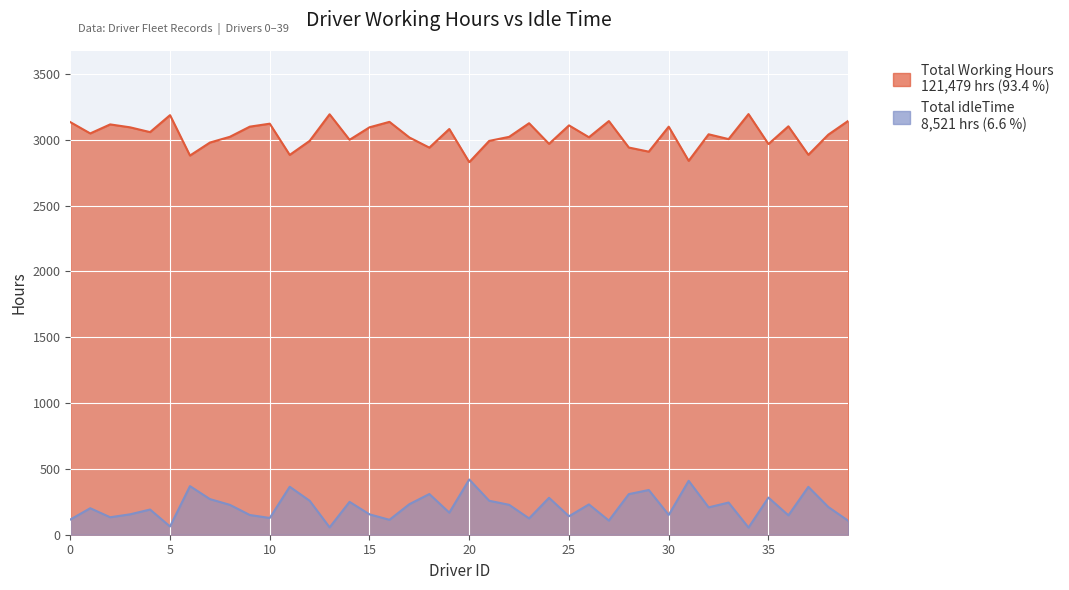

Is it true that Total idleTime equals 533.2 at 11?

False